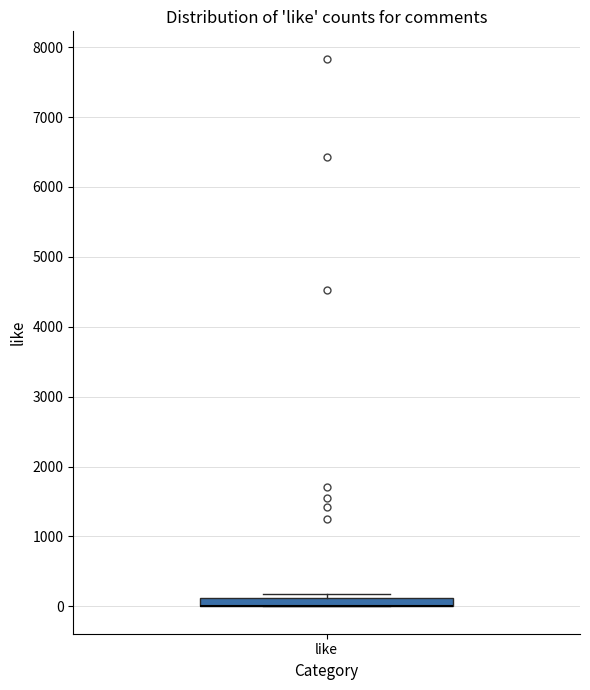

Where is the upper edge of the box for like on the y-axis? The values are not printed on the chart, so give them approximately, as read against the axis.

100